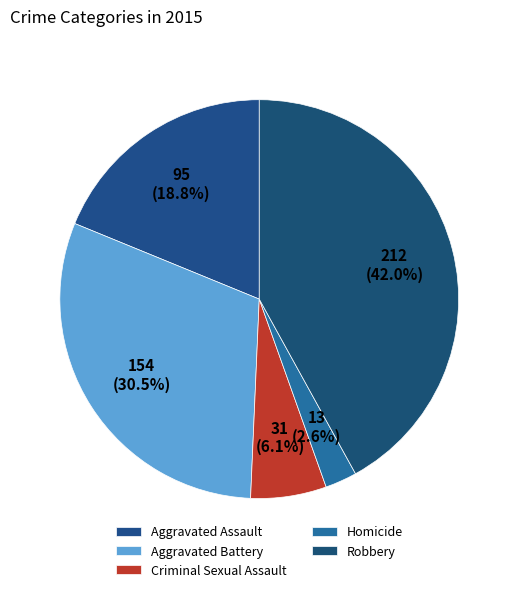

True or false: Robbery accounts for 42% of the total.

True